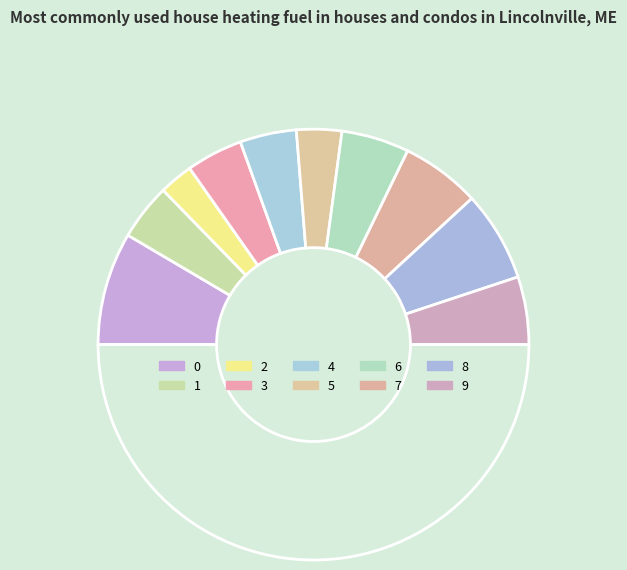

Is there any slice that represents more than half of the pie?

No